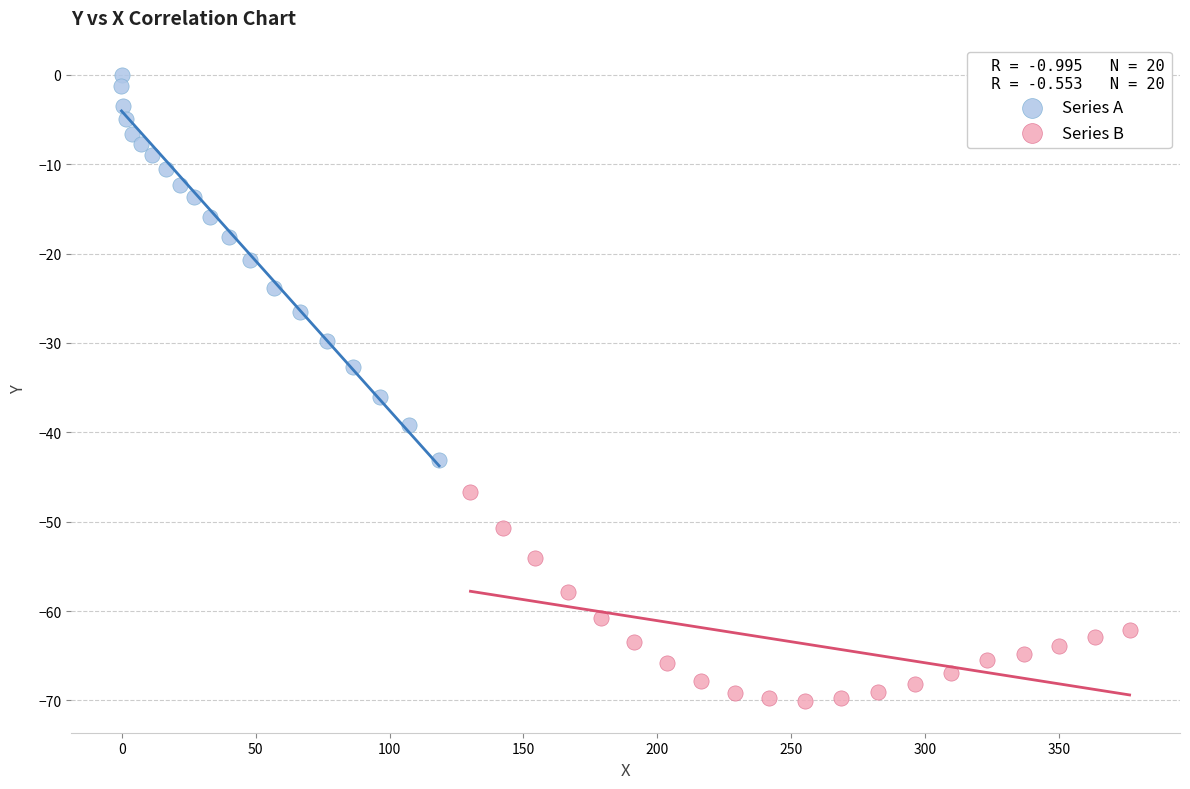

What are all the series names shown in the legend?

Series A, Series B